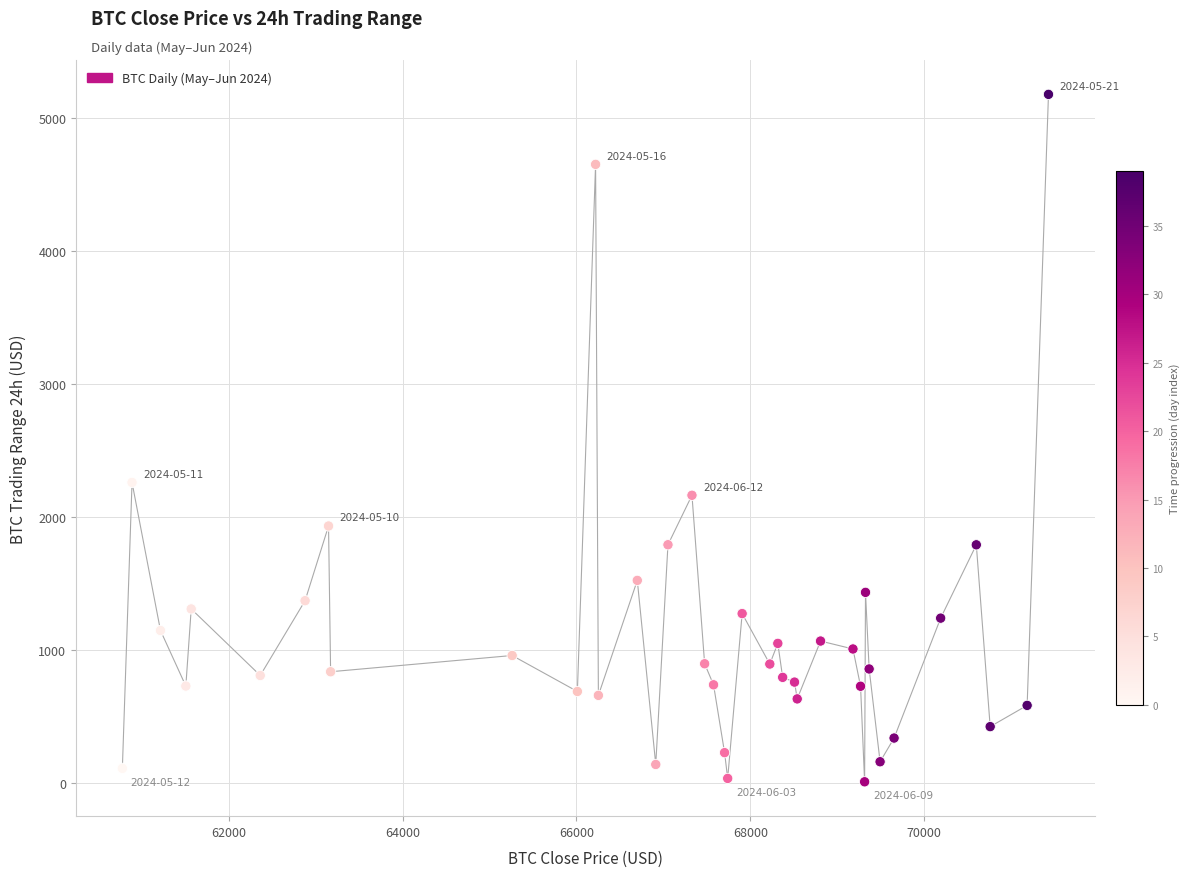

What Y value in the scatter plot is closest to 2593?

2260.4